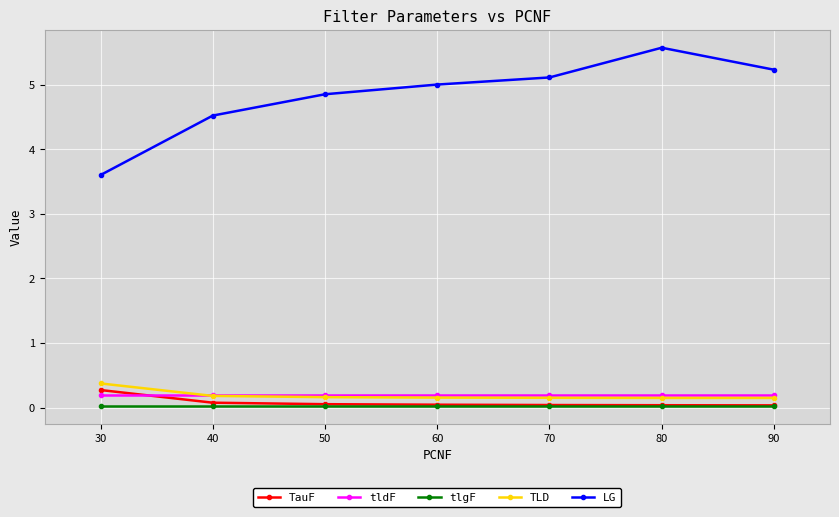

True or false: TauF and TLD intersect in this chart.

False